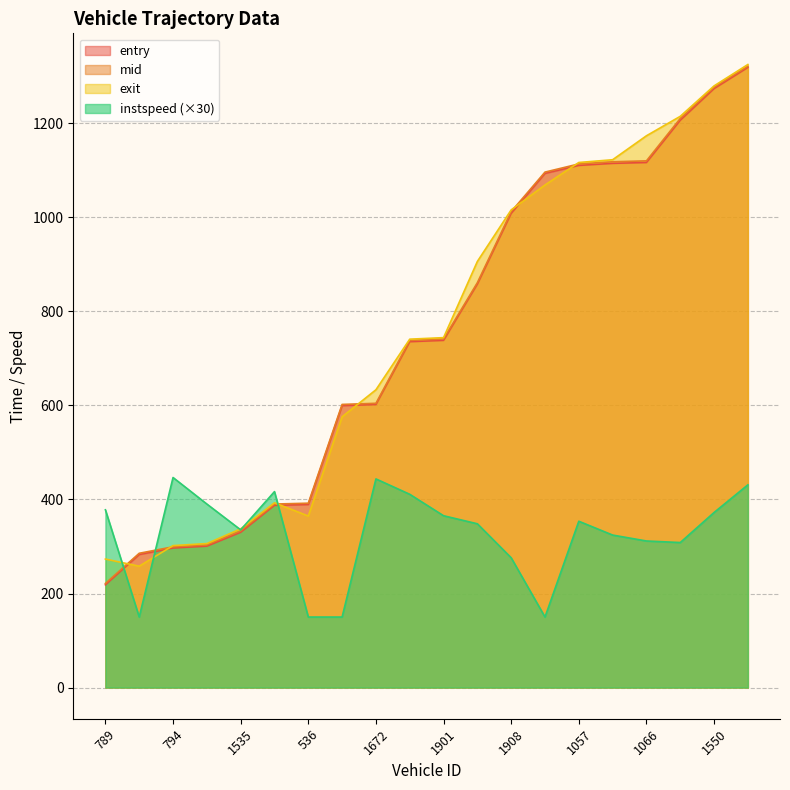

What is the value of the mid point at the 8th from the left?

602.1